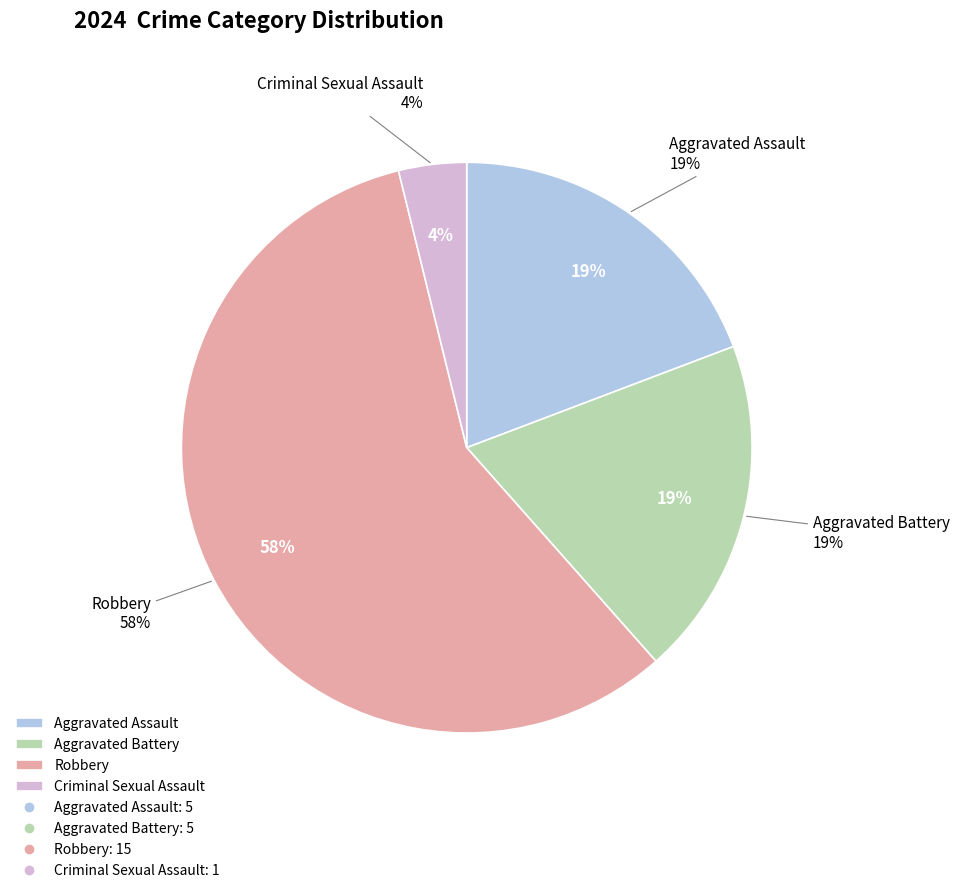

Rank the categories by value from lowest to highest.

Criminal Sexual Assault, Aggravated Assault, Aggravated Battery, Robbery